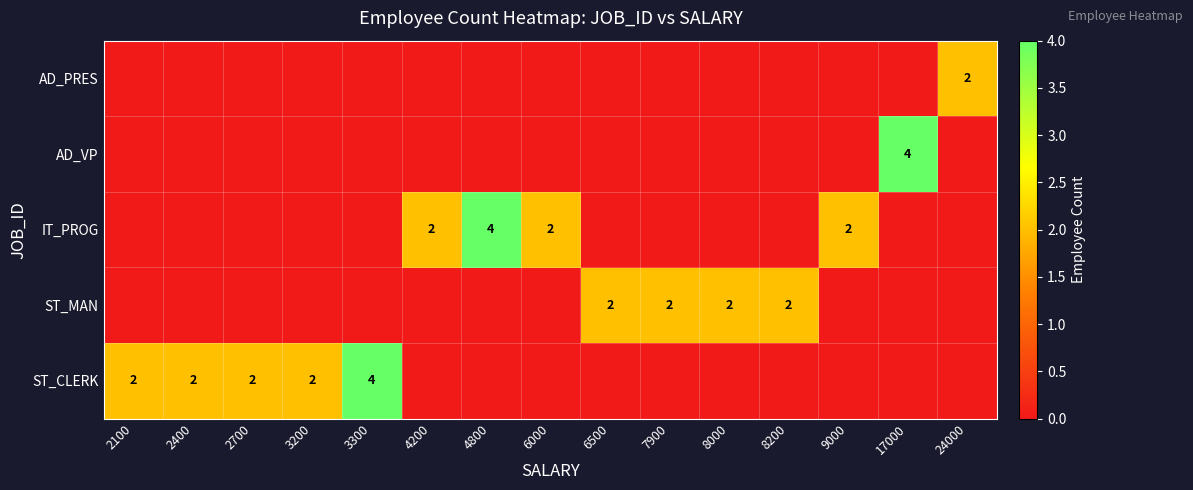

What is the greatest value displayed?

4